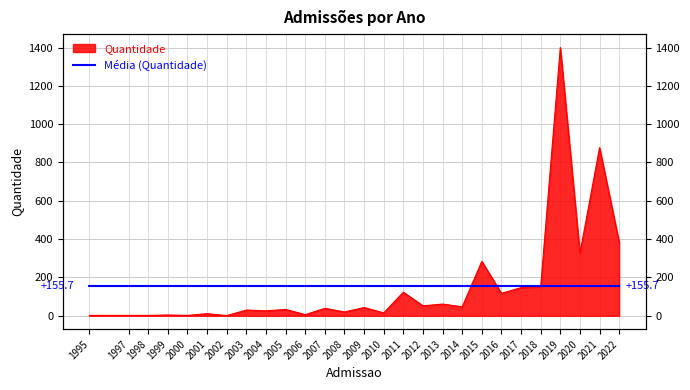

Rank the categories by value from highest to lowest.

2019, 2021, 2022, 2020, 2015, 2018, 2017, 2011, 2016, 2013, 2012, 2014, 2009, 2007, 2005, 2003, 2004, 2008, 2010, 2001, 2006, 1999, 1995, 1997, 1998, 2000, 2002